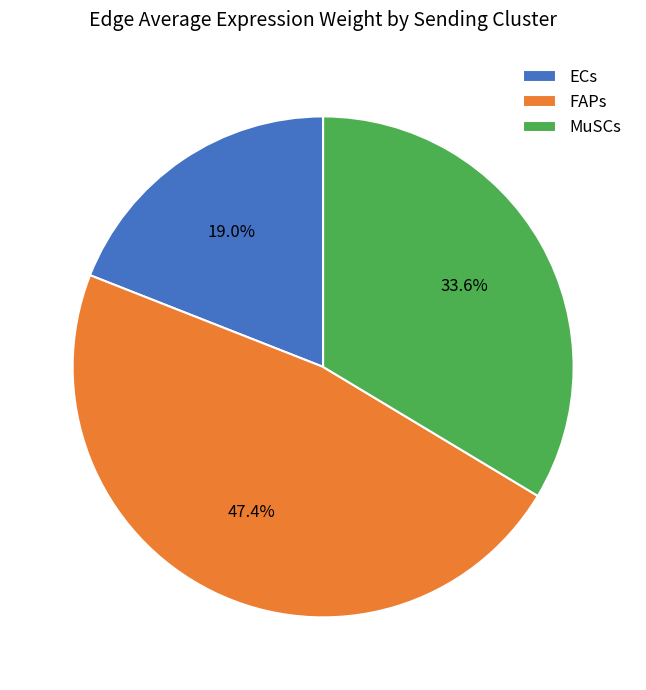

To the nearest percent, what percentage of the pie is MuSCs?

34%